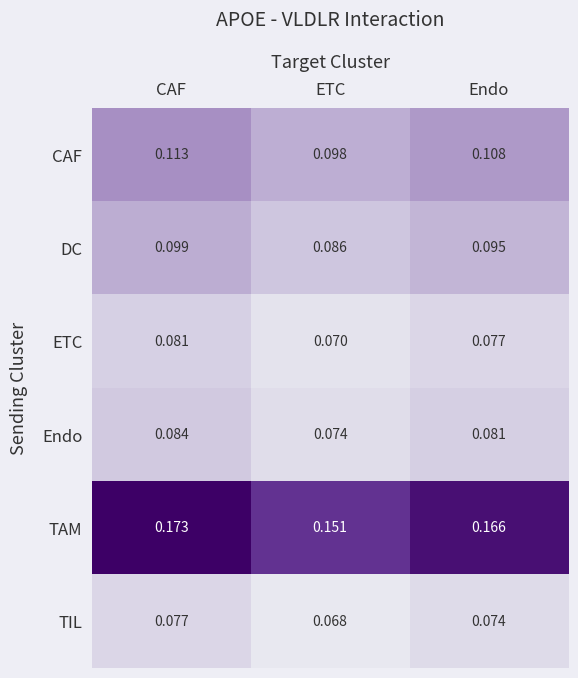

Which series has the widest spread of values?

TAM